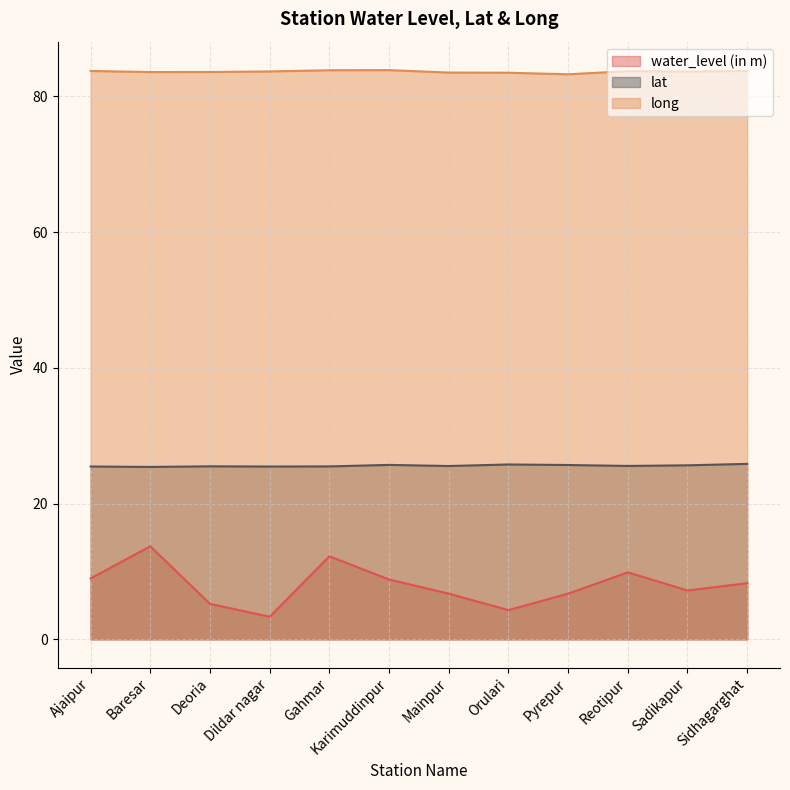

True or false: water_level (in m) and long intersect in this chart.

False